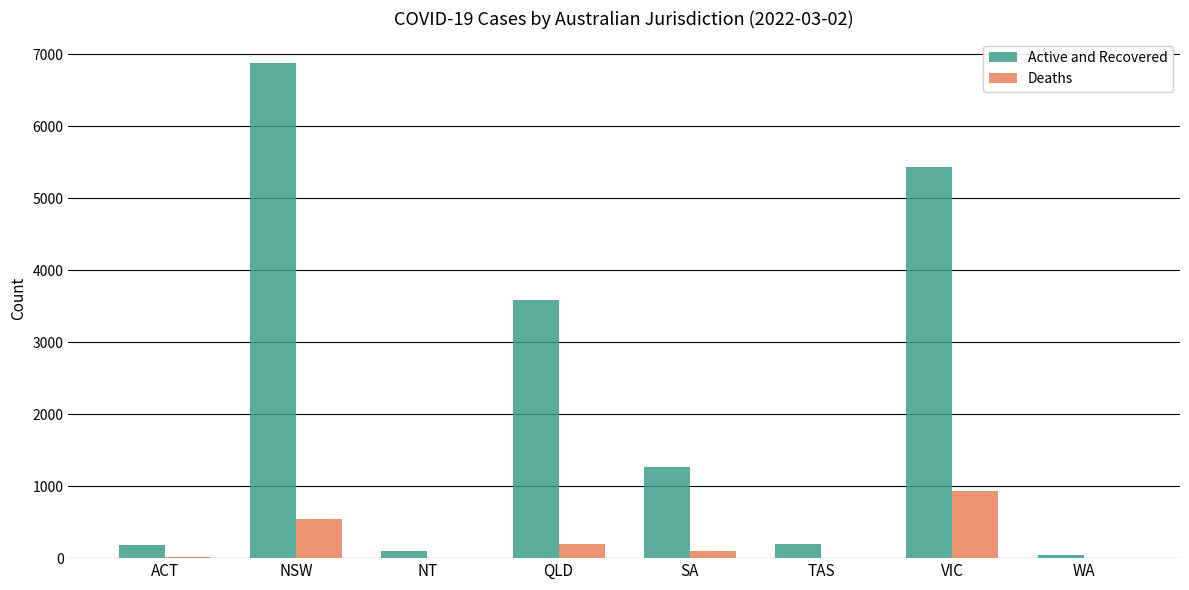

At which category is the sum across all series the highest?

NSW